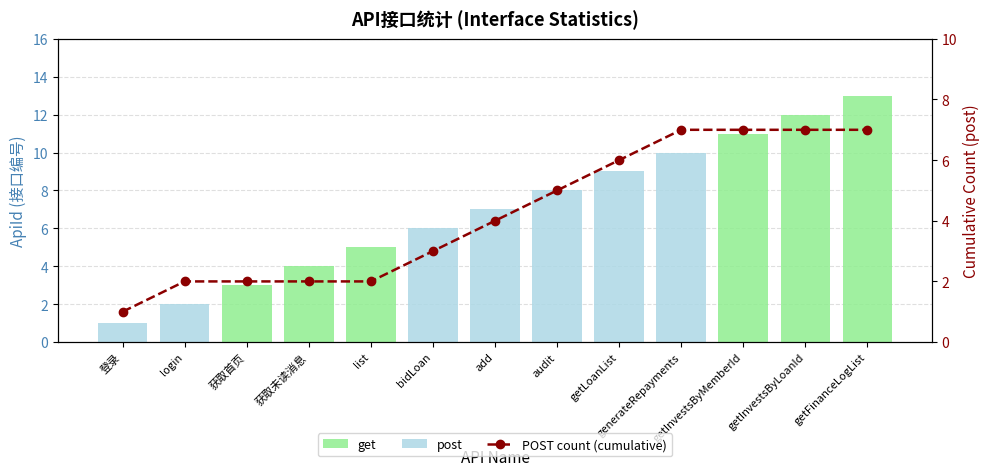

What is the label of the 10th bar from the left?

generateRepayments